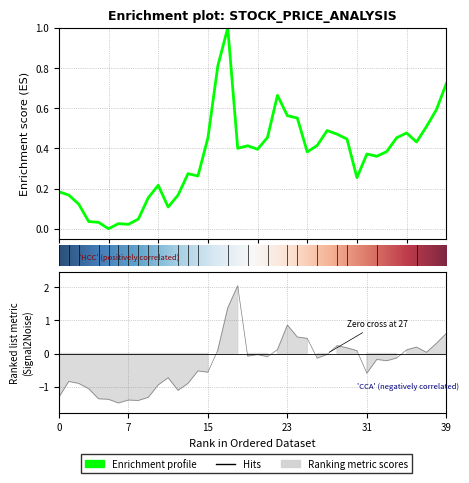

In pre_close, how many points are higher than both neighbors (excluding endpoints)?

10